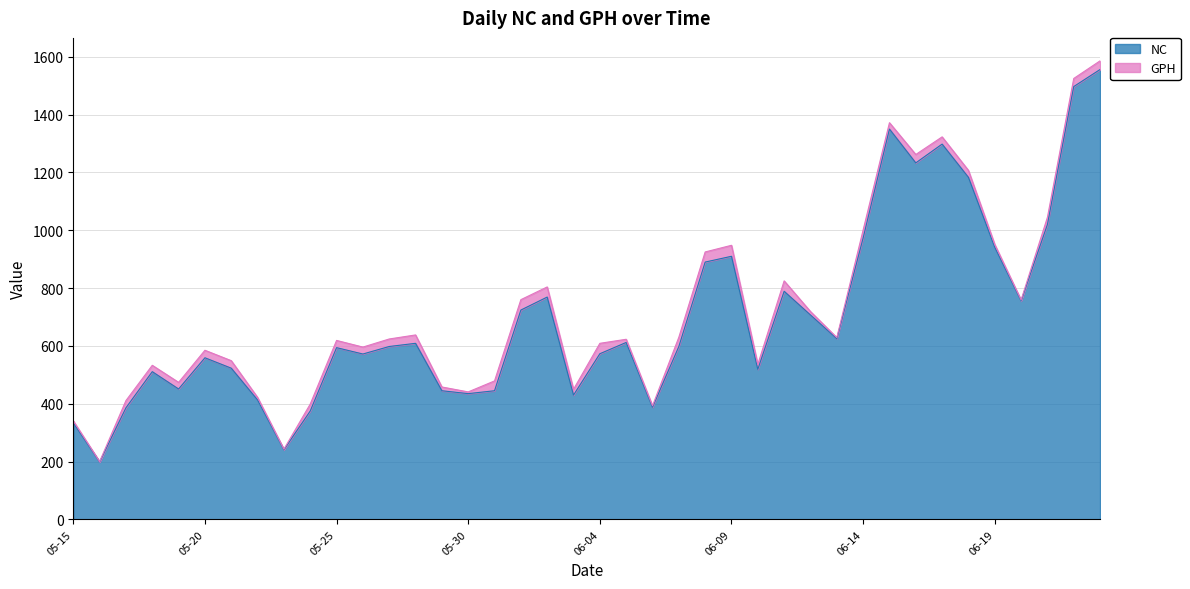

What is the change in value from 2021-05-21 to 2021-06-23?

+1033